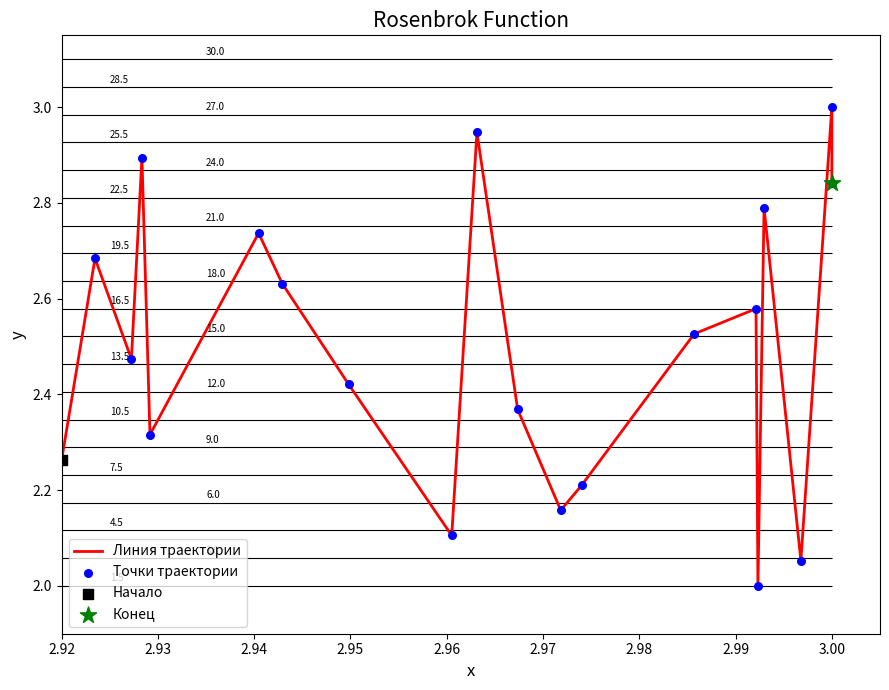

Which series reaches the minimum Y coordinate?

Линия траектории